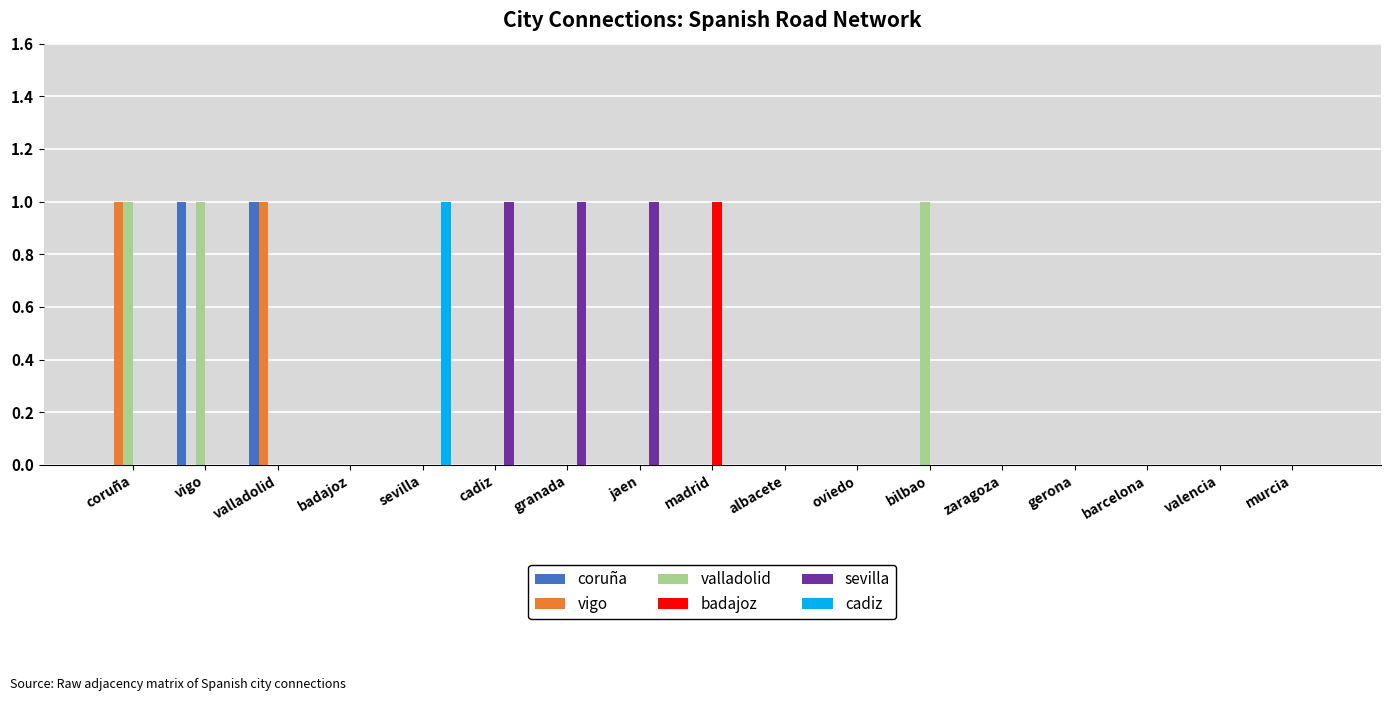

Reading right to left, what are all the values shown in this chart?

coruña: murcia=0	valencia=0	barcelona=0	gerona=0	zaragoza=0	bilbao=0	oviedo=0	albacete=0	madrid=0	jaen=0	granada=0	cadiz=0	sevilla=0	badajoz=0	valladolid=1	vigo=1	coruña=0
vigo: murcia=0	valencia=0	barcelona=0	gerona=0	zaragoza=0	bilbao=0	oviedo=0	albacete=0	madrid=0	jaen=0	granada=0	cadiz=0	sevilla=0	badajoz=0	valladolid=1	vigo=0	coruña=1
valladolid: murcia=0	valencia=0	barcelona=0	gerona=0	zaragoza=0	bilbao=1	oviedo=0	albacete=0	madrid=0	jaen=0	granada=0	cadiz=0	sevilla=0	badajoz=0	valladolid=0	vigo=1	coruña=1
badajoz: murcia=0	valencia=0	barcelona=0	gerona=0	zaragoza=0	bilbao=0	oviedo=0	albacete=0	madrid=1	jaen=0	granada=0	cadiz=0	sevilla=0	badajoz=0	valladolid=0	vigo=0	coruña=0
sevilla: murcia=0	valencia=0	barcelona=0	gerona=0	zaragoza=0	bilbao=0	oviedo=0	albacete=0	madrid=0	jaen=1	granada=1	cadiz=1	sevilla=0	badajoz=0	valladolid=0	vigo=0	coruña=0
cadiz: murcia=0	valencia=0	barcelona=0	gerona=0	zaragoza=0	bilbao=0	oviedo=0	albacete=0	madrid=0	jaen=0	granada=0	cadiz=0	sevilla=1	badajoz=0	valladolid=0	vigo=0	coruña=0